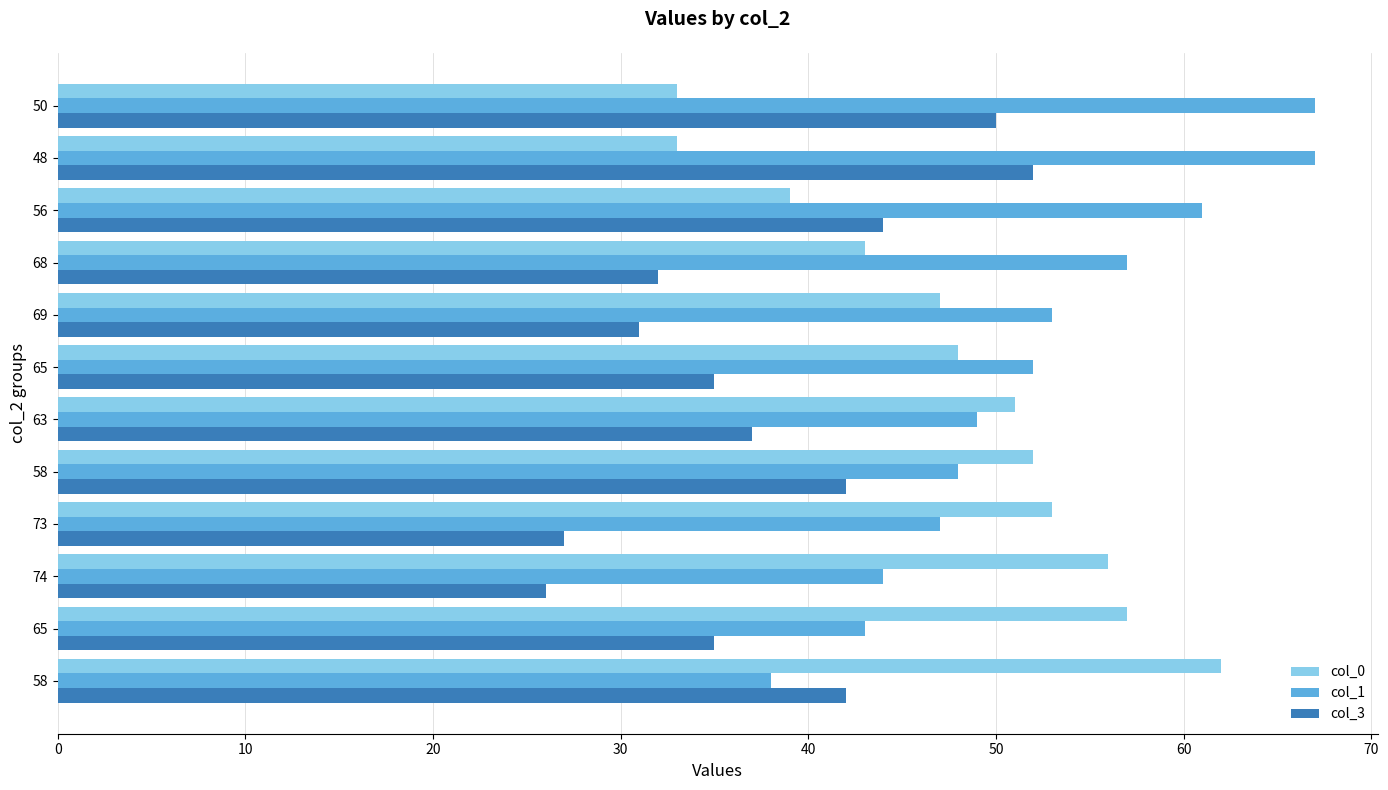

Count the number of categories in the chart.

12